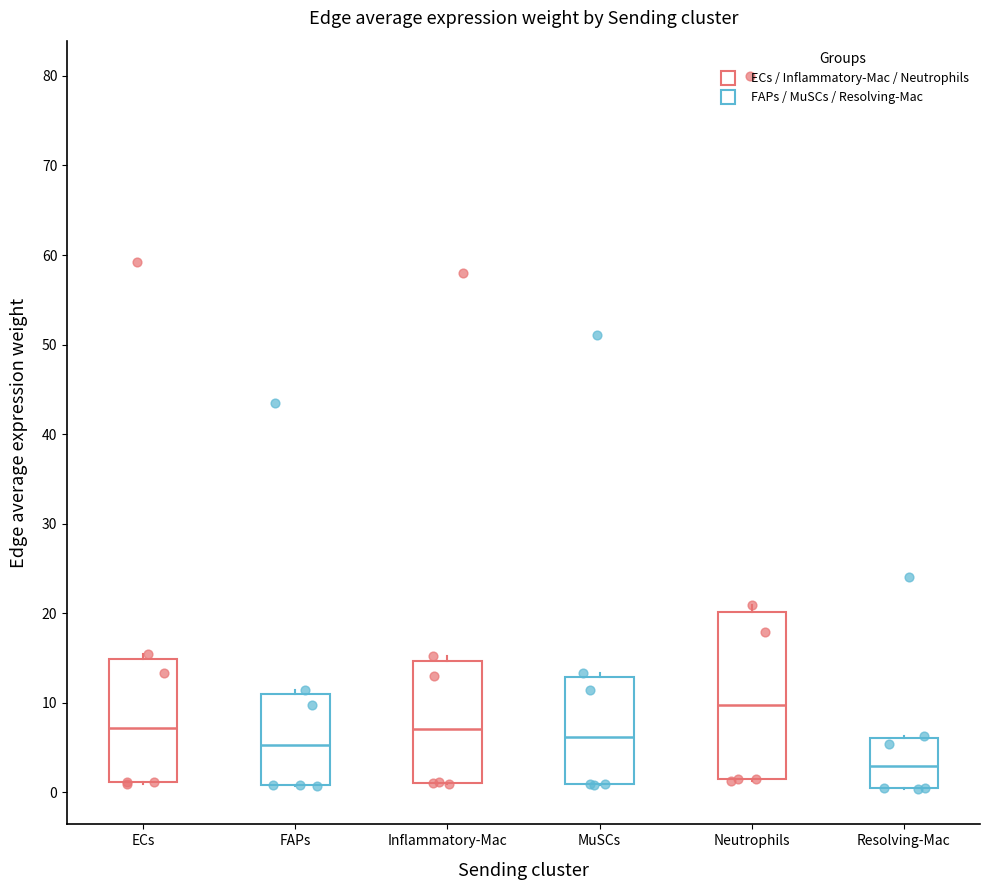

Reading left to right, transcribe this box plot: for each box, give where its median line is, the range the box spans, and where its two whiskers end, as read against the y-axis. The values are not printed on the chart, so give them approximately, as read against the axis.

ECs: median 7, box 1 to 15, whiskers 1 to 15 (just above the box's upper edge)
FAPs: median 5, box 1 to 11, whiskers 1 to 11 (just above the box's upper edge)
Inflammatory-Mac: median 7, box 1 to 15, whiskers 1 to 15 (just above the box's upper edge)
MuSCs: median 6, box 1 to 13, whiskers 1 to 13 (just above the box's upper edge)
Neutrophils: median 10, box 1 to 20, whiskers 1 to 21
Resolving-Mac: median 3, box 0 to 6, whiskers 0 to 6